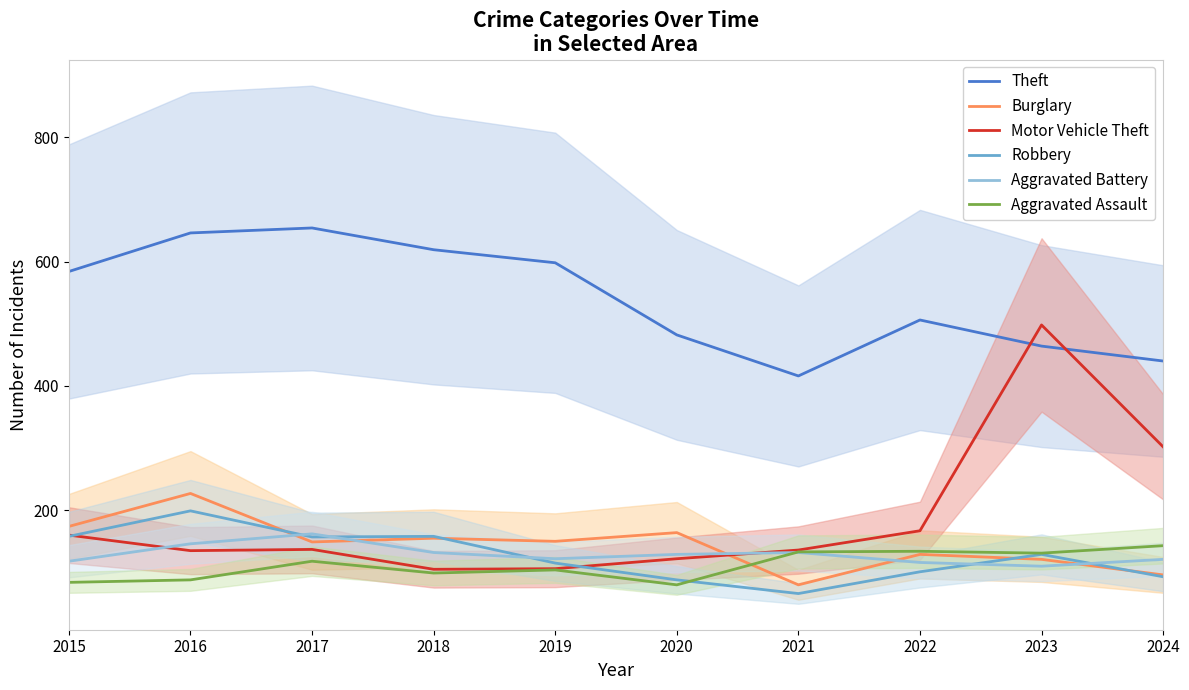

True or false: Aggravated Assault and Burglary intersect in this chart.

True